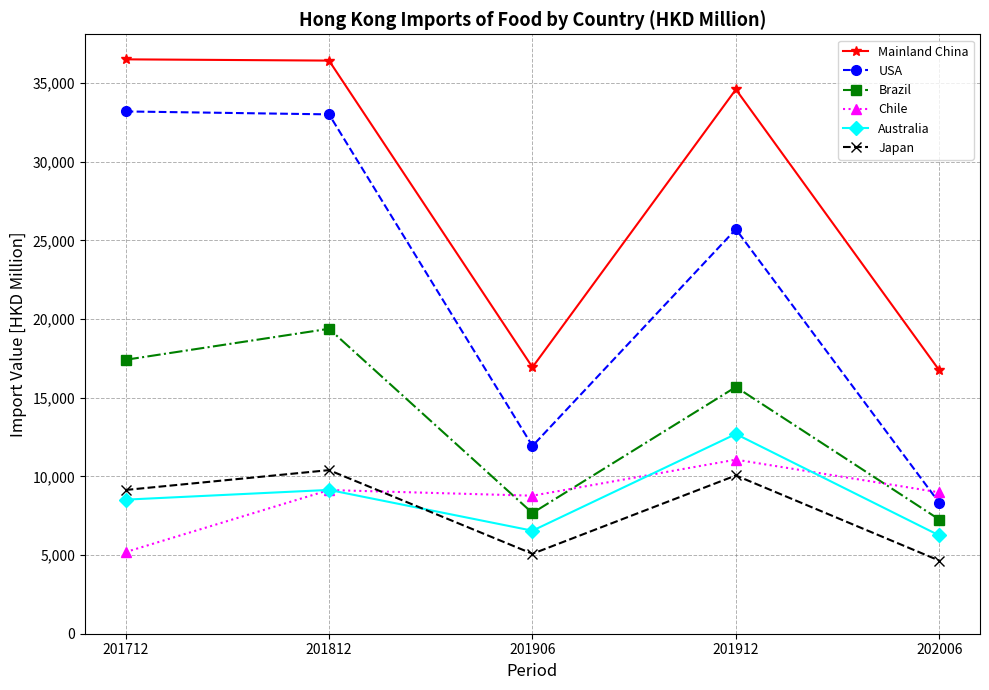

What is the total value across all series at 201912?

109819.1